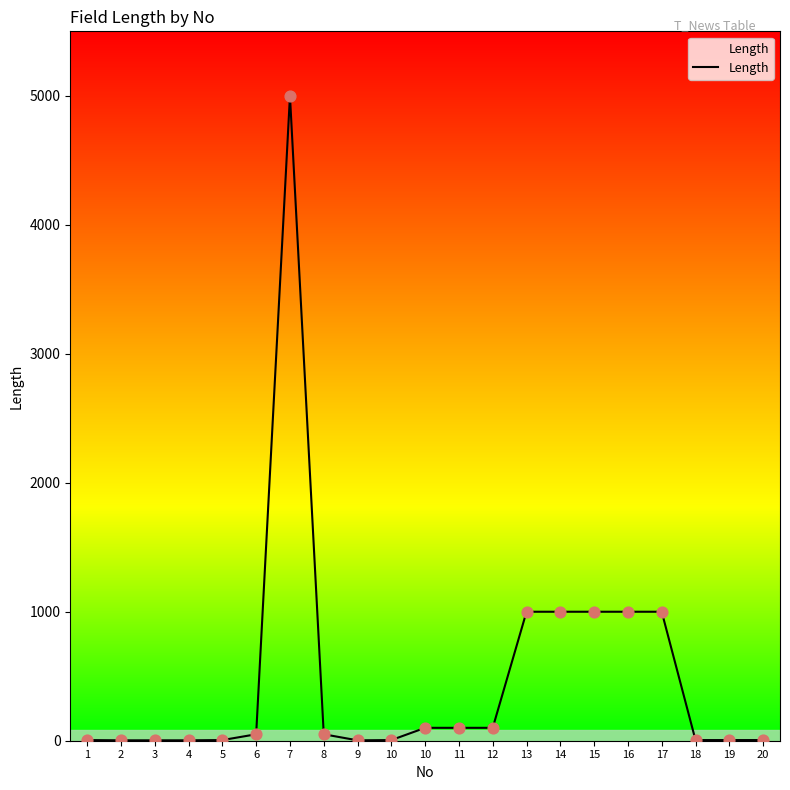

What is the ratio of the value at 16 to the value at 3?

333.3